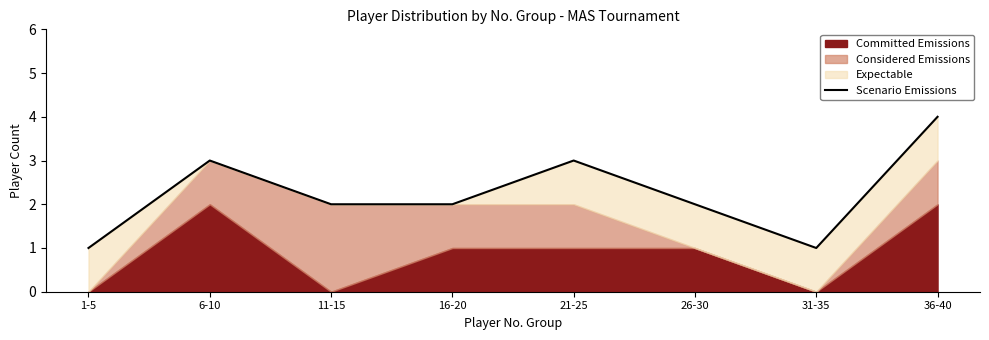

How many values are below 2?

2